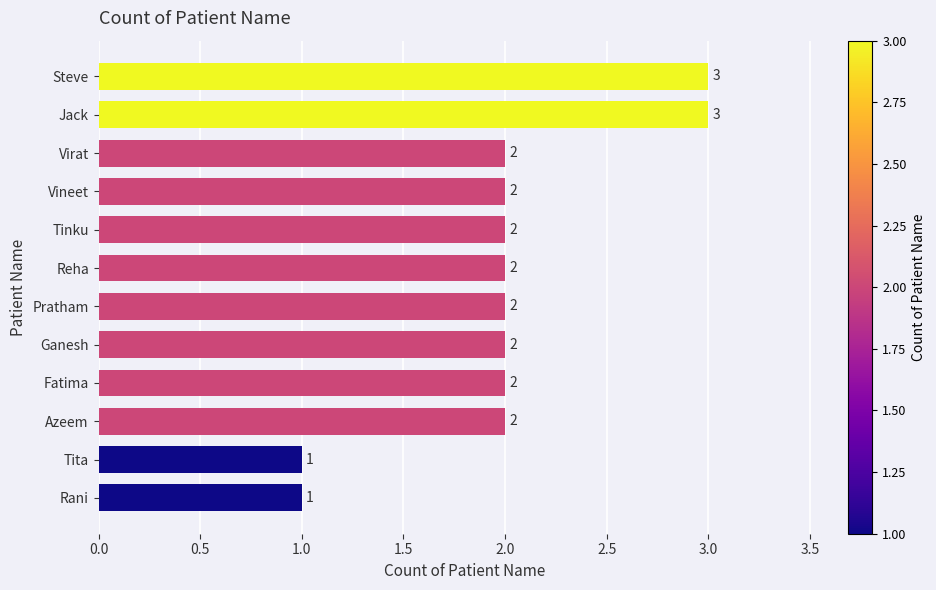

Reading bottom to top, extract all data points from this chart.

Rani=1	Tita=1	Azeem=2	Fatima=2	Ganesh=2	Pratham=2	Reha=2	Tinku=2	Vineet=2	Virat=2	Jack=3	Steve=3